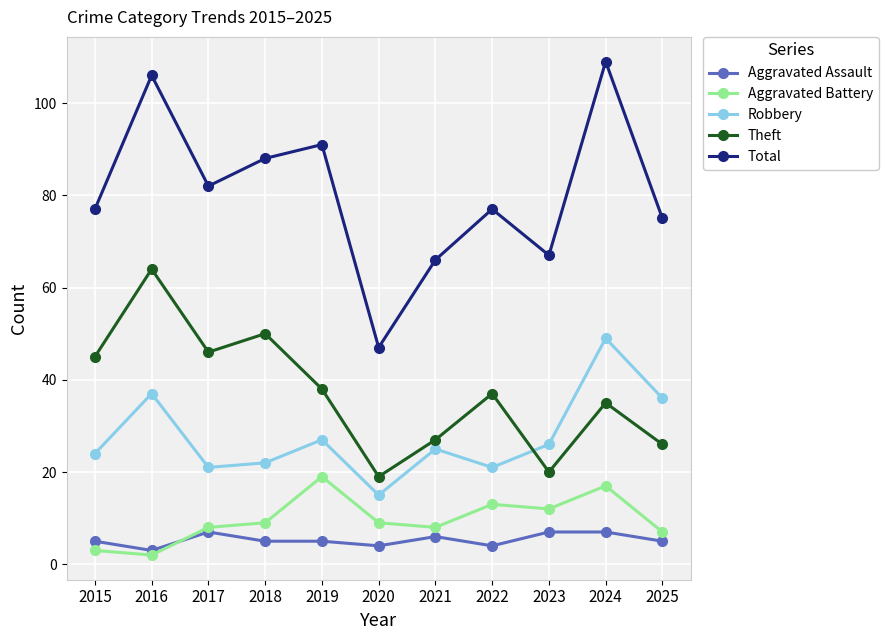

Which series changed the most between 2023 and 2024?

Total